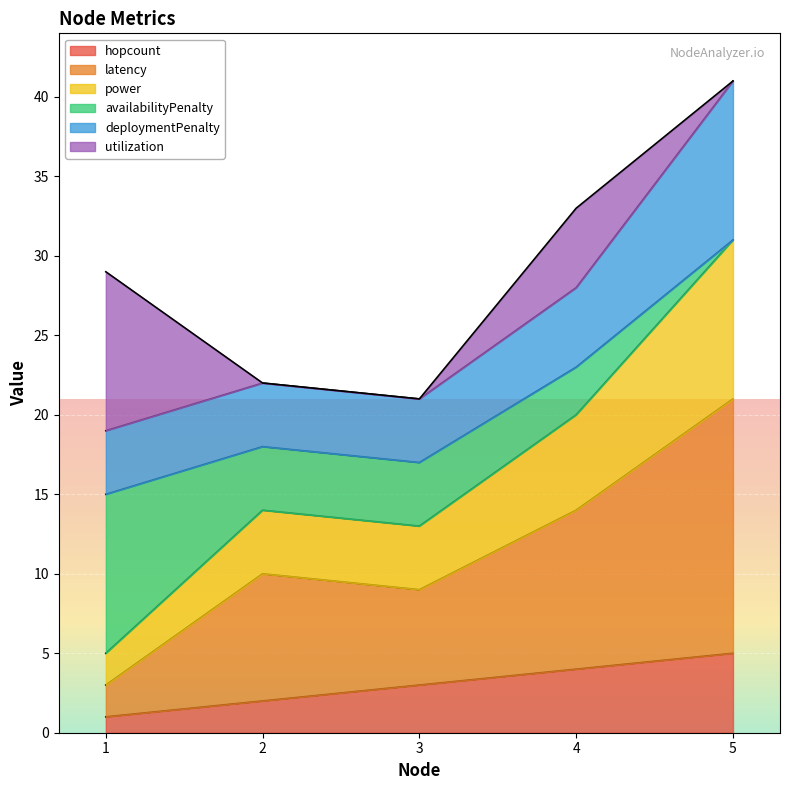

Is it true that hopcount equals 3 at 3?

True